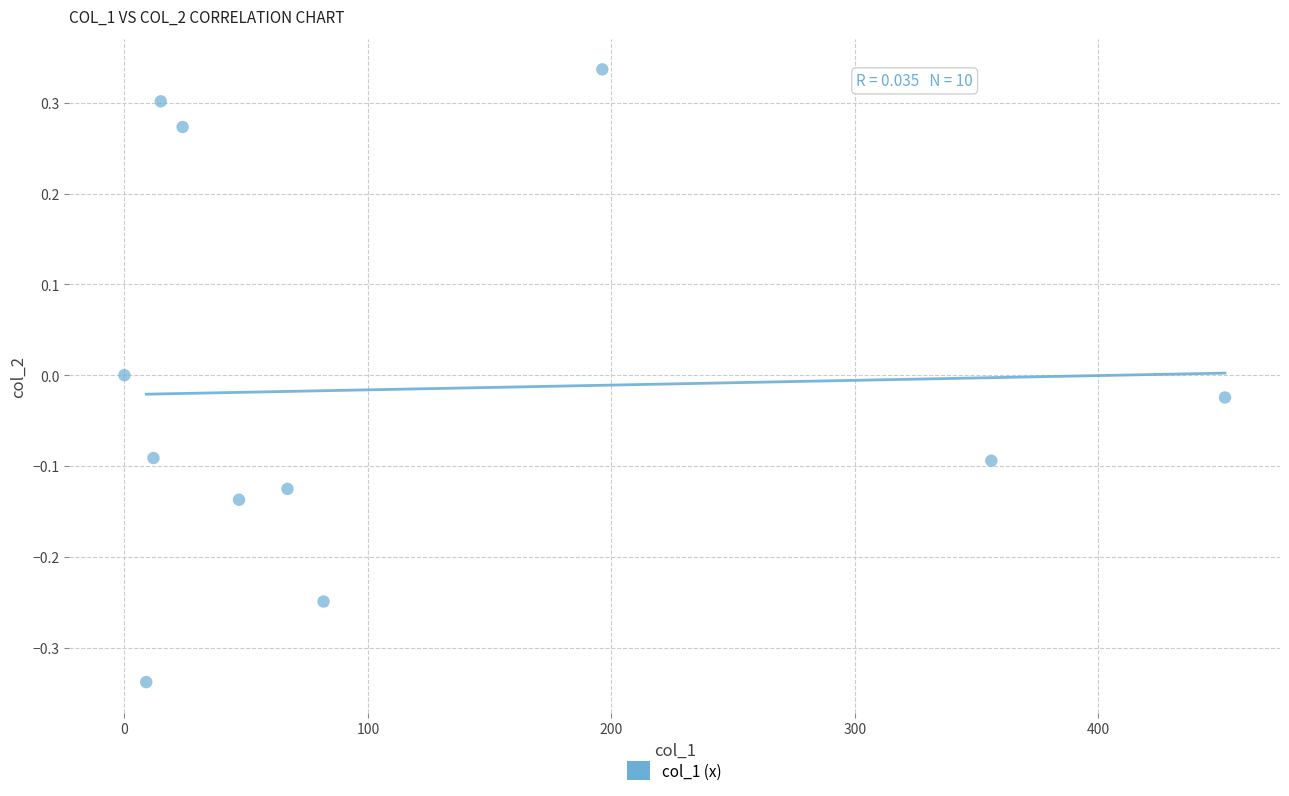

What is the range of Y values (max minus min)?

0.7